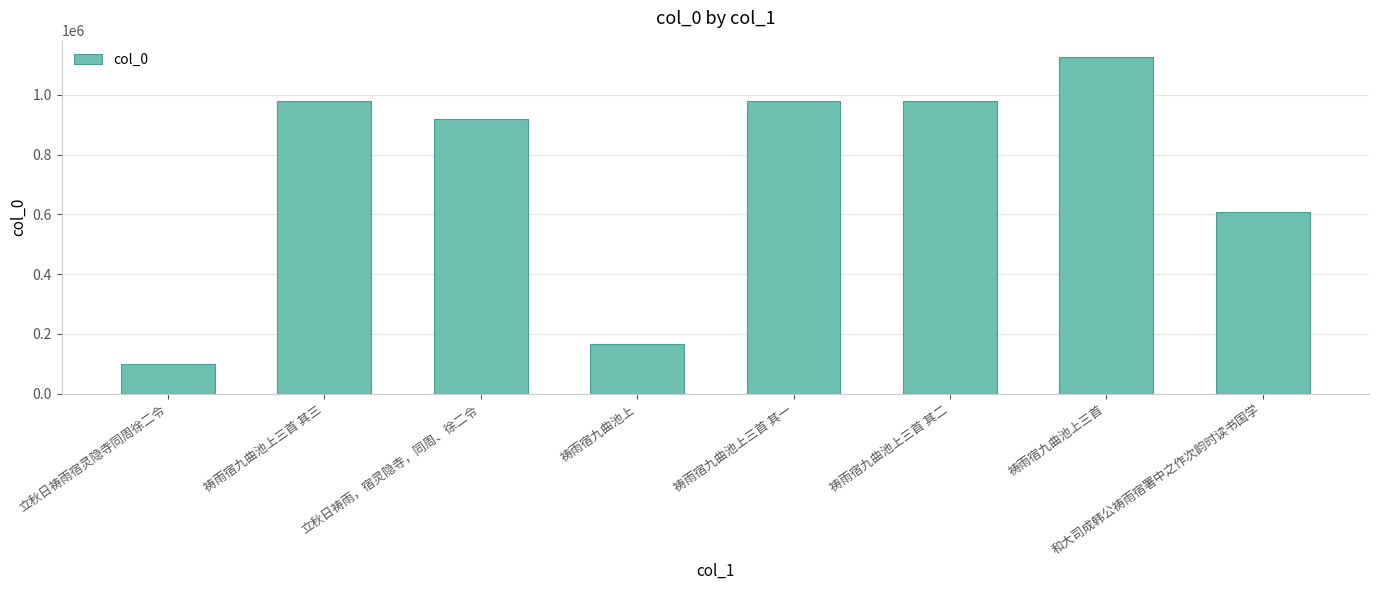

How many bars are there in total?

8